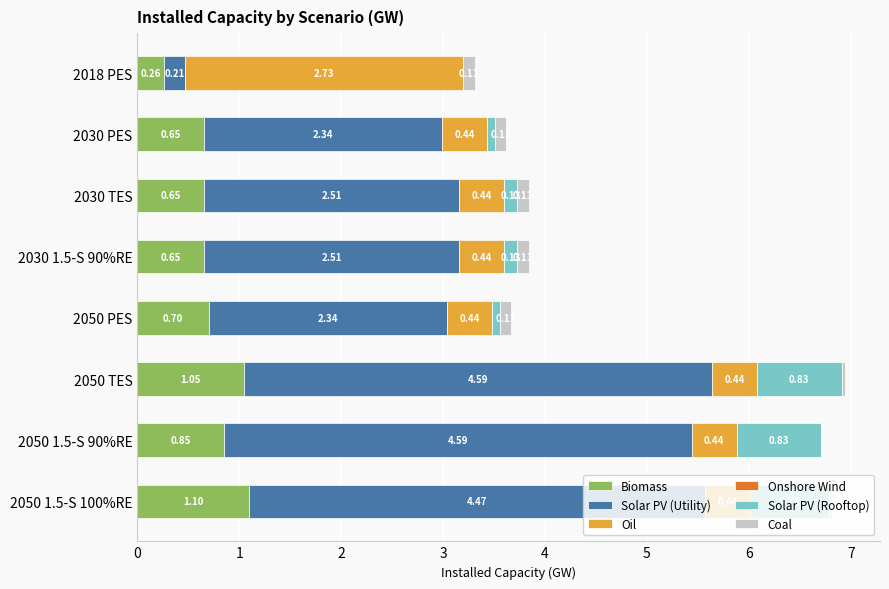

At which category is the sum across all series the highest?

2050 TES